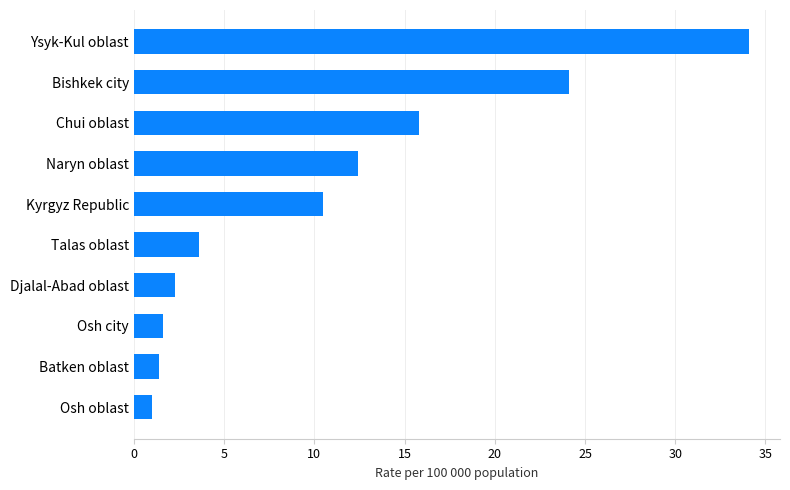

Where is the data nearest to the value 17?

Chui oblast